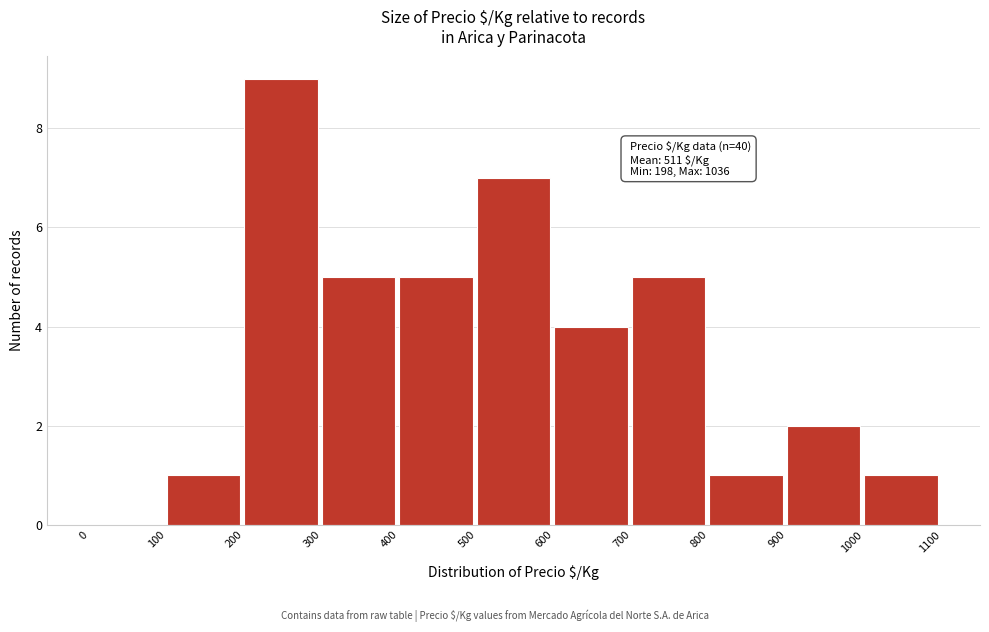

Which range on the x-axis has the tallest bar?

200 to 300